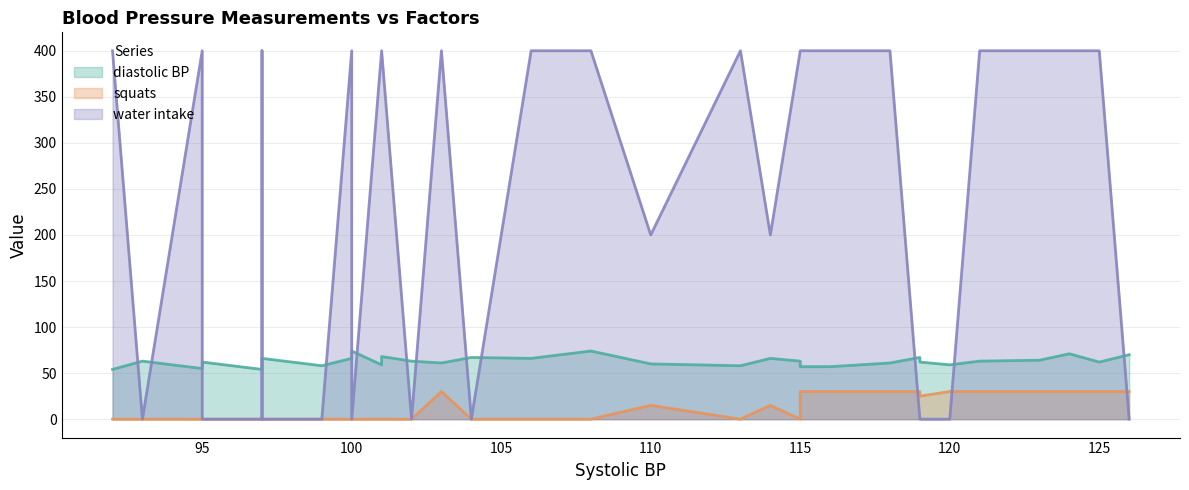

At how many categories does at least one series exceed 361?

18